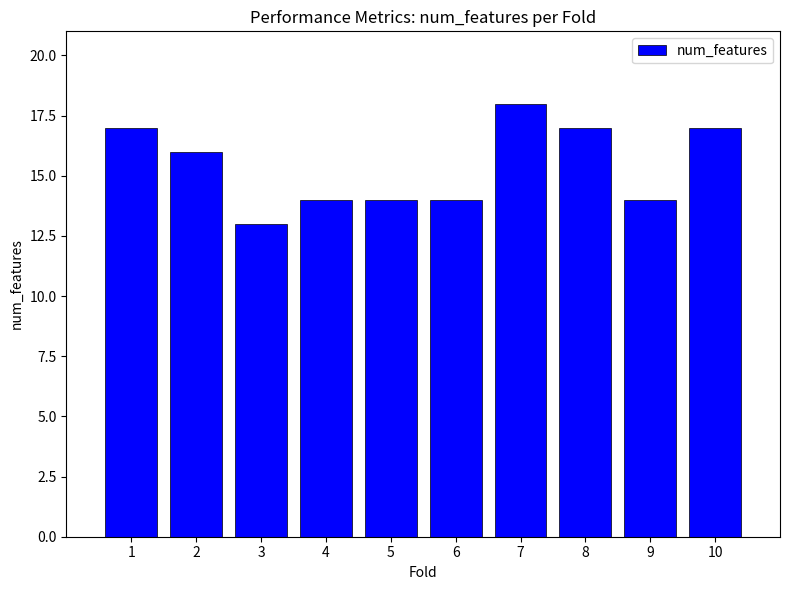

Approximately how many times larger is the value at 6 compared to 8?

0.8